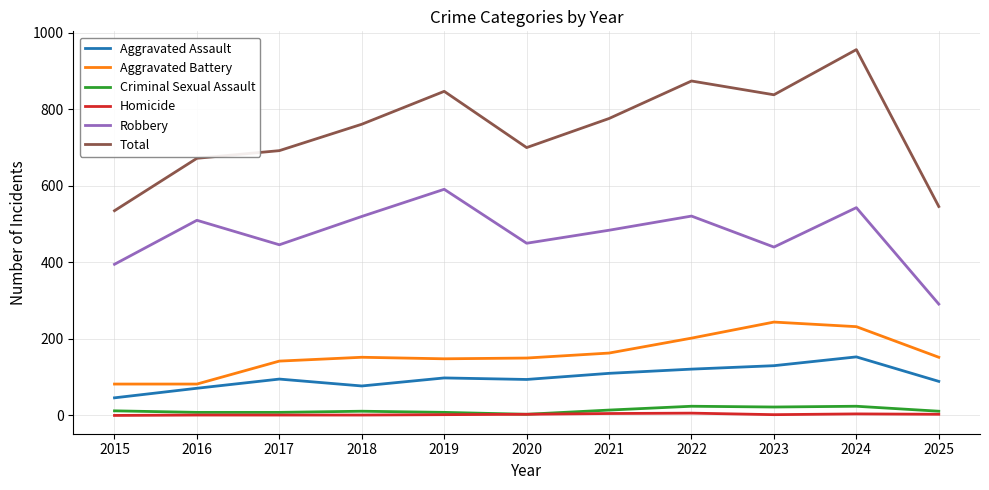

Is it true that Total equals 874 at 2022?

True